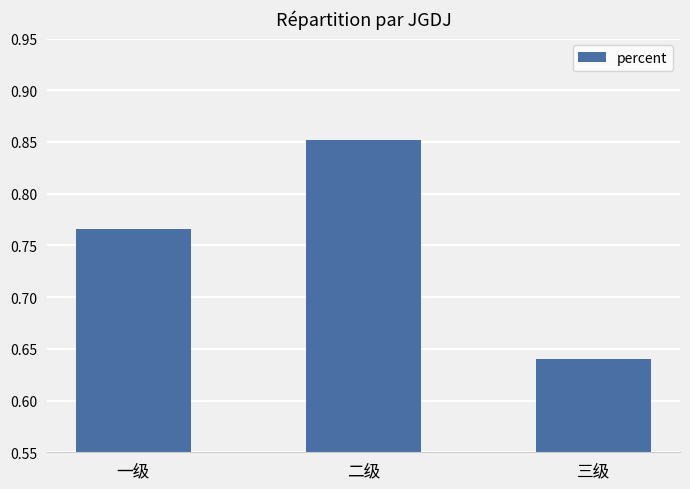

What is the label of the 1st bar from the right?

三级